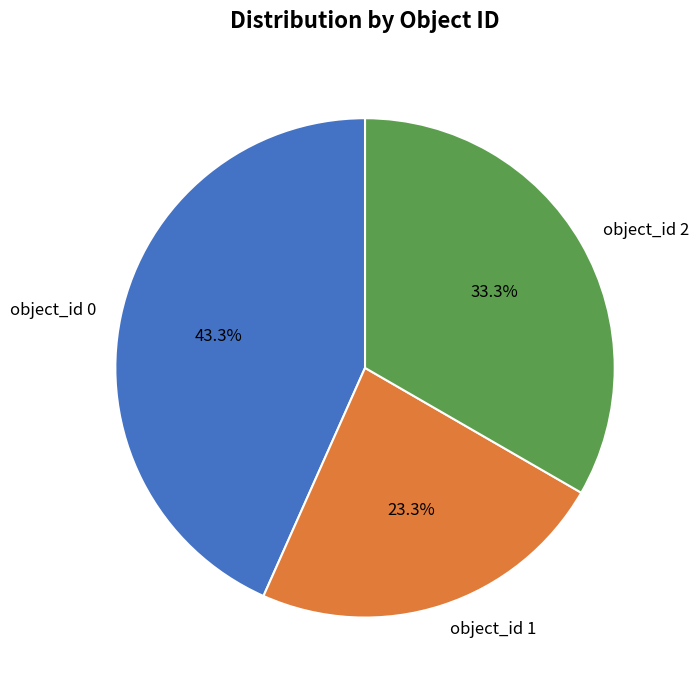

Which category has the smallest portion of the pie?

object_id 1